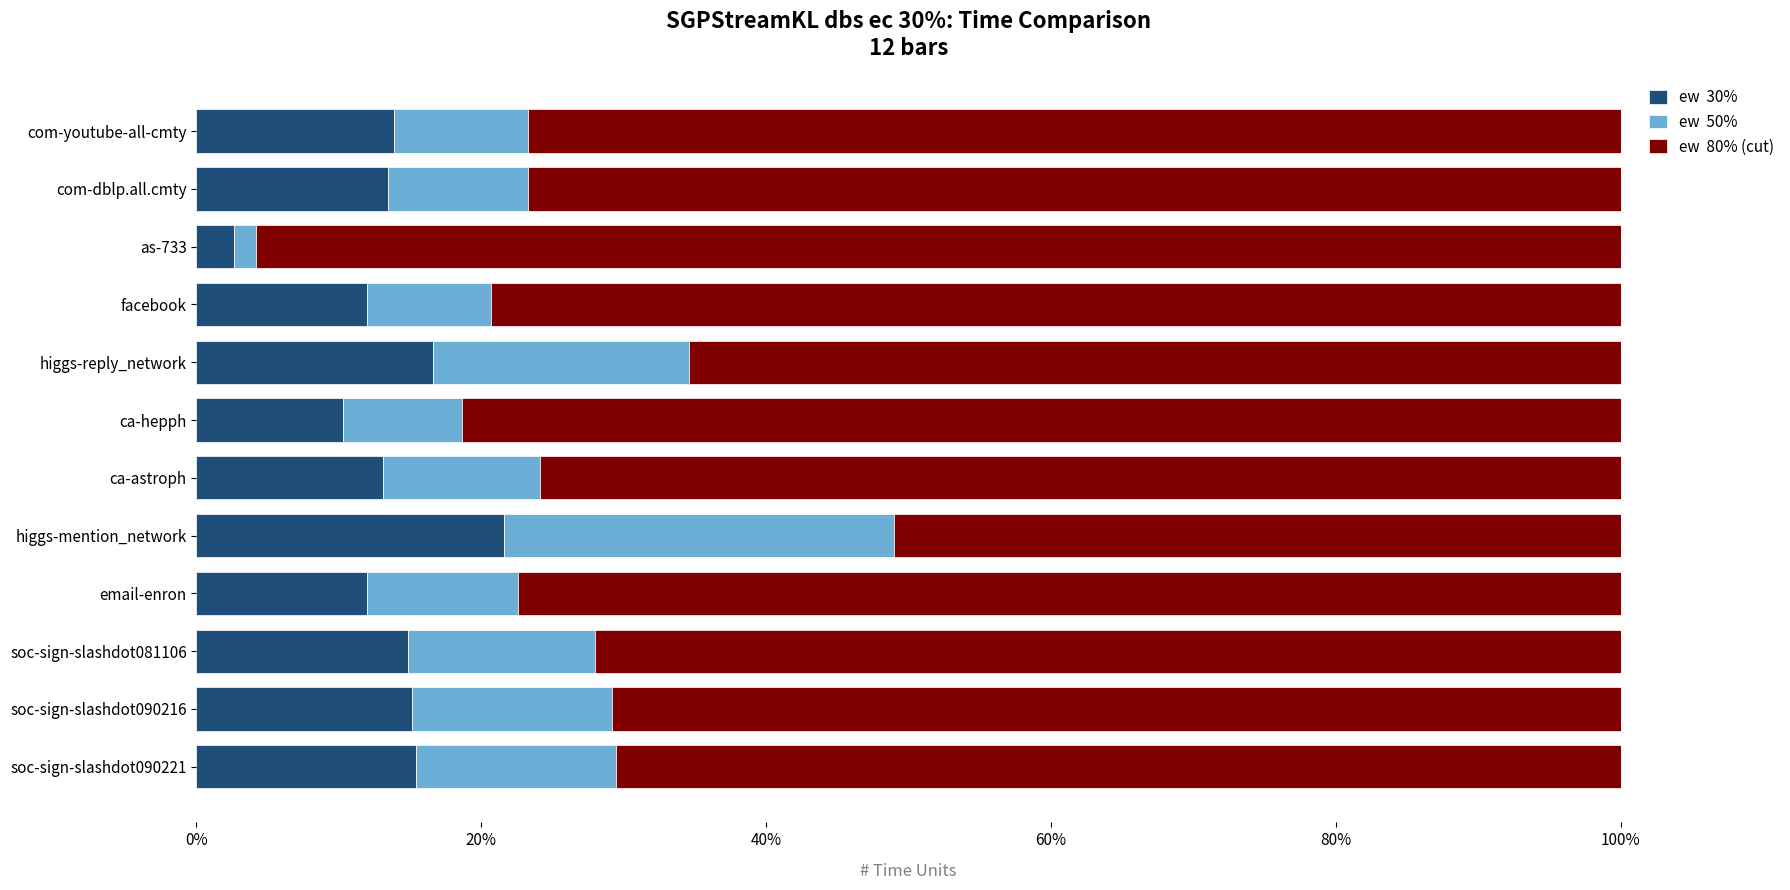

What is the total value across all series at email-enron?

100.0